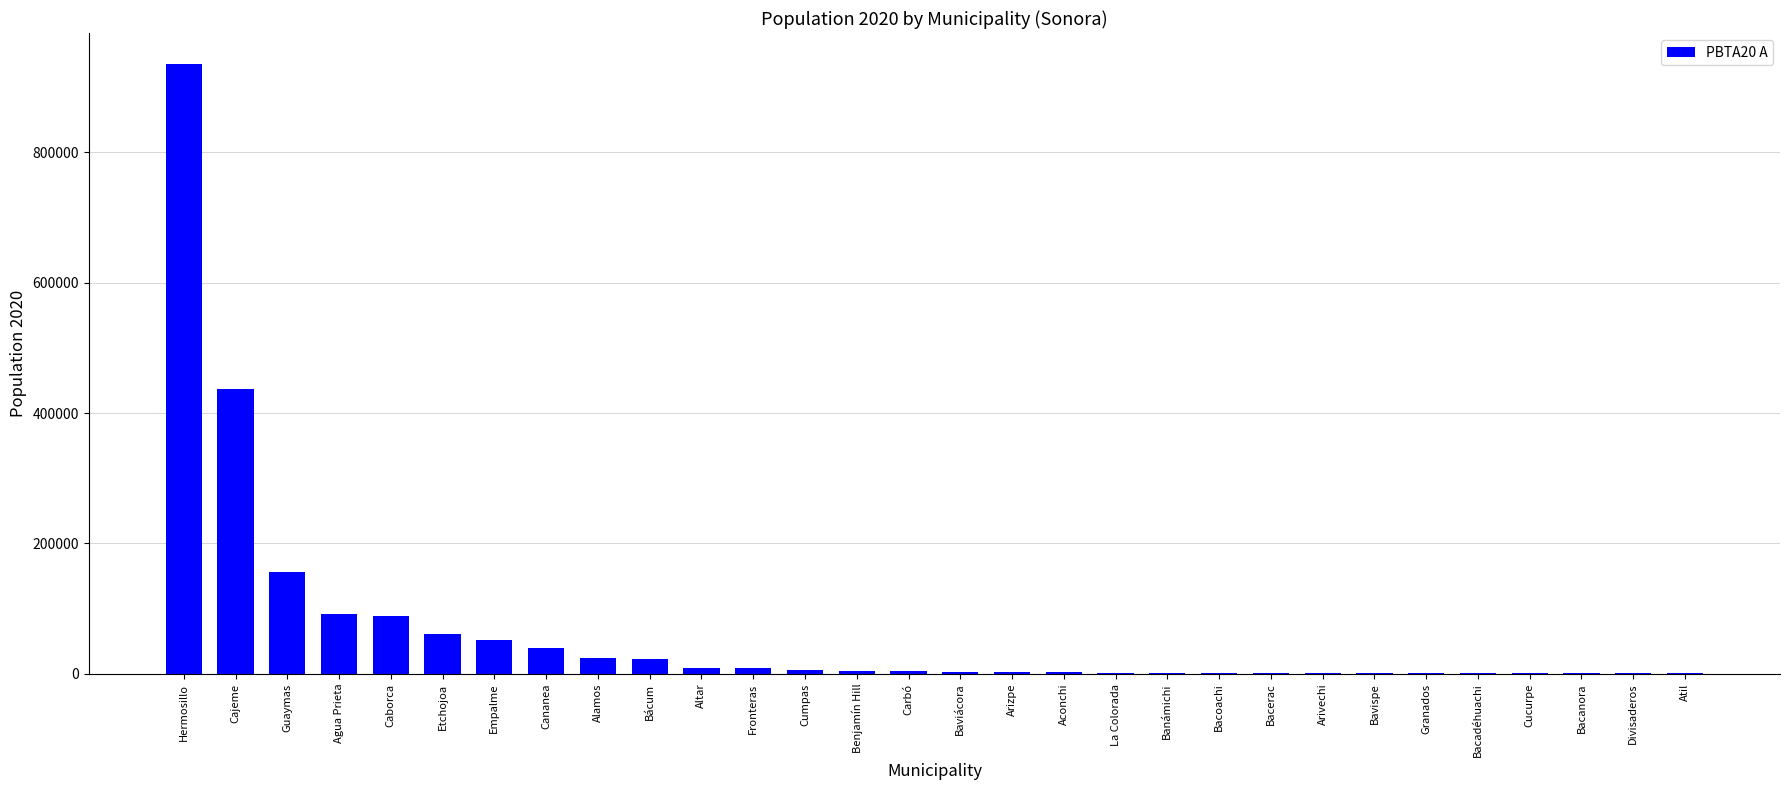

Is it true that the value at Agua Prieta is 58686?

False